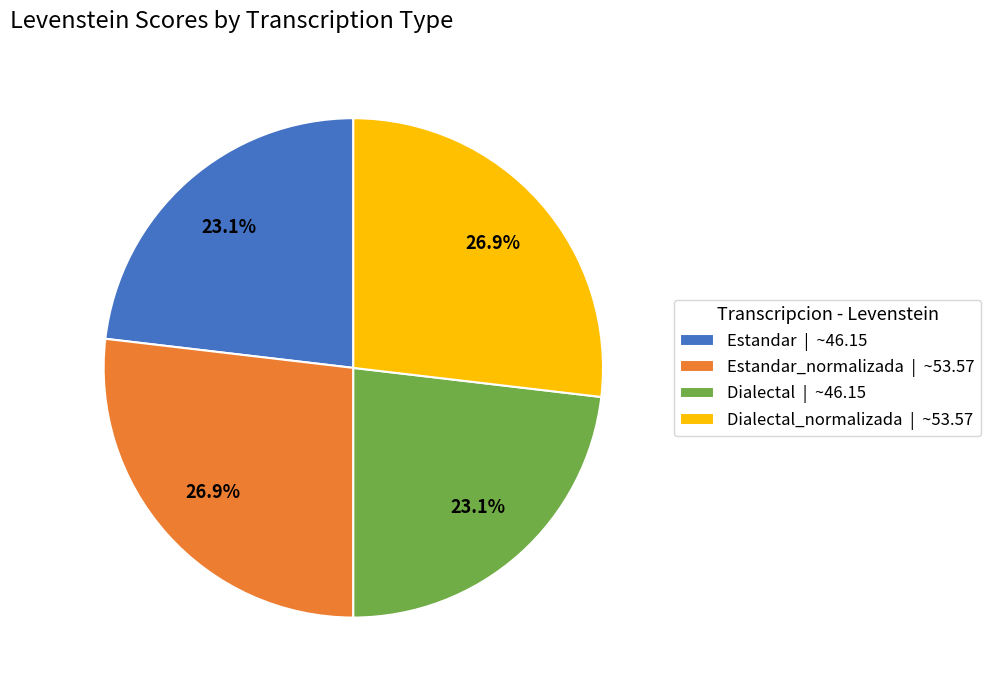

To the nearest percent, what is the difference between the largest and smallest slice percentages?

4%